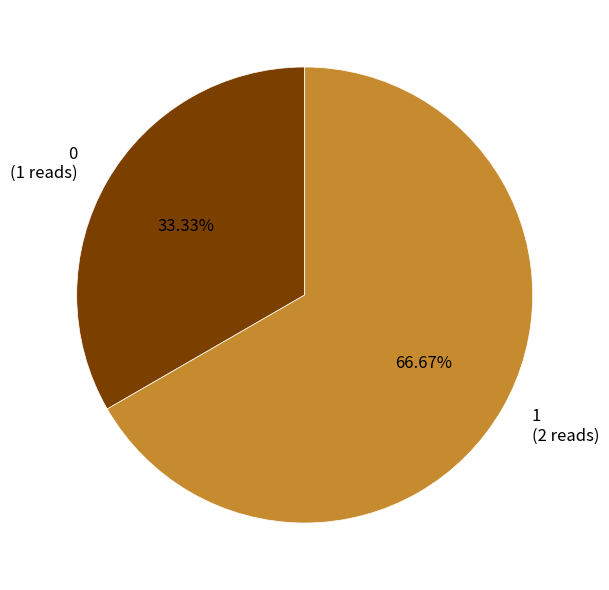

Is it true that 0 is 23% of the pie?

False